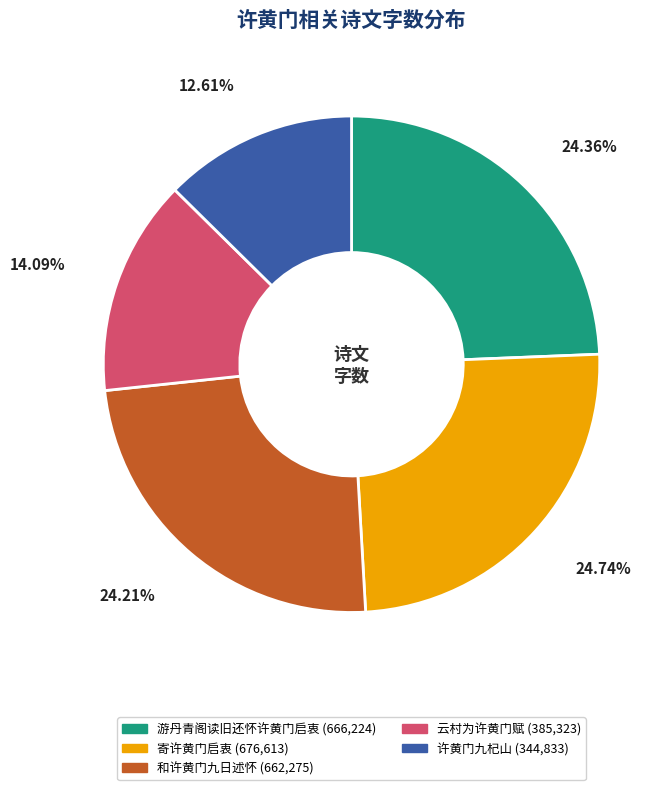

Which category has the smallest portion of the pie?

许黄门九杞山